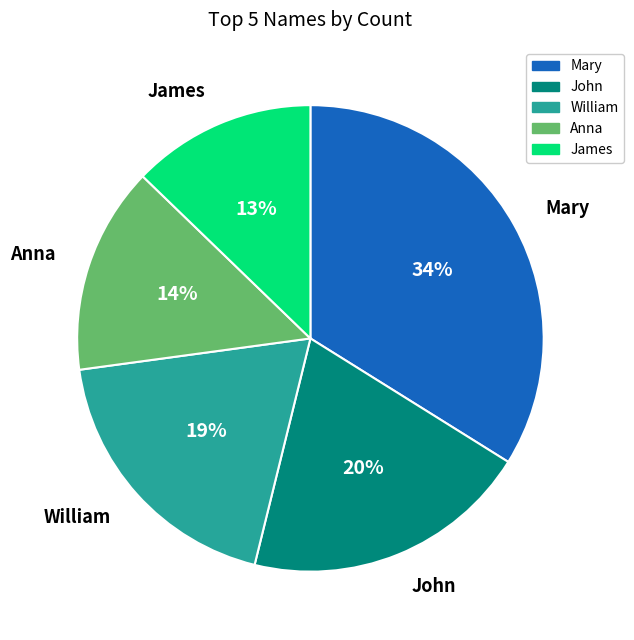

Between John and Mary, which is larger?

Mary